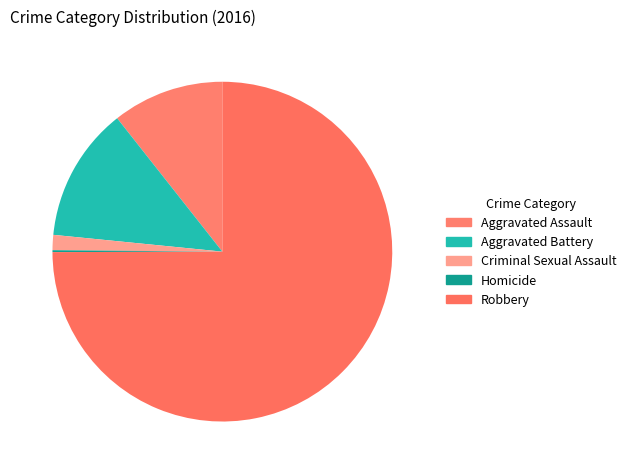

Which slice is the largest?

Robbery